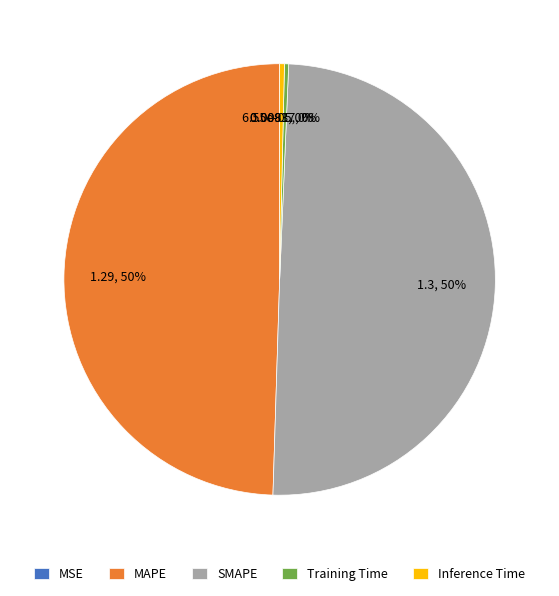

Does Inference Time represent more than half of the total?

No